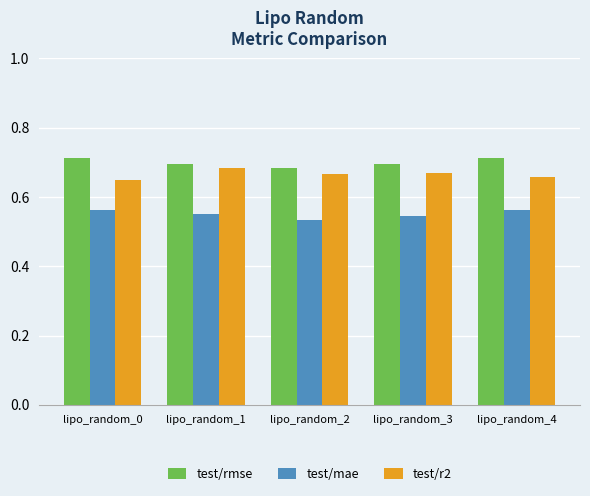

How many distinct data groups are displayed?

3